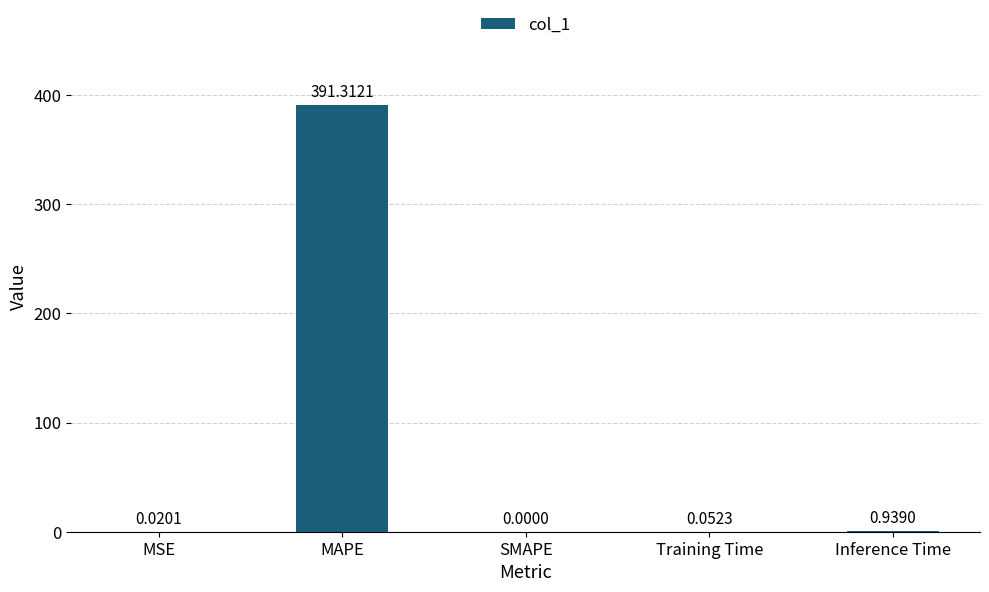

Which category has the highest value across all series?

MAPE